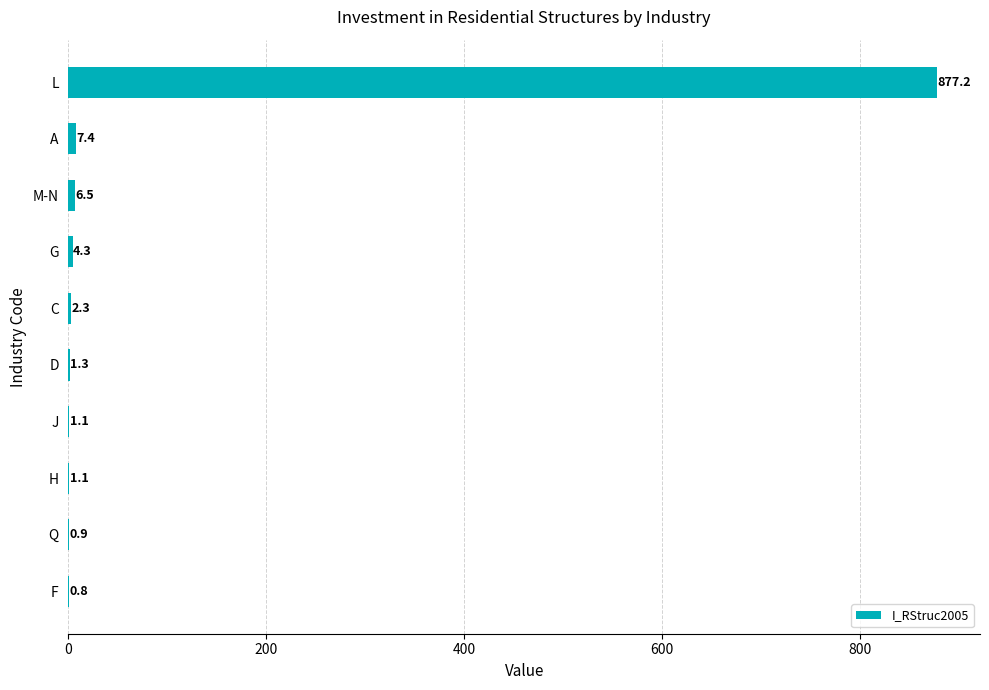

What is the sum of the values at L and F?

878.0